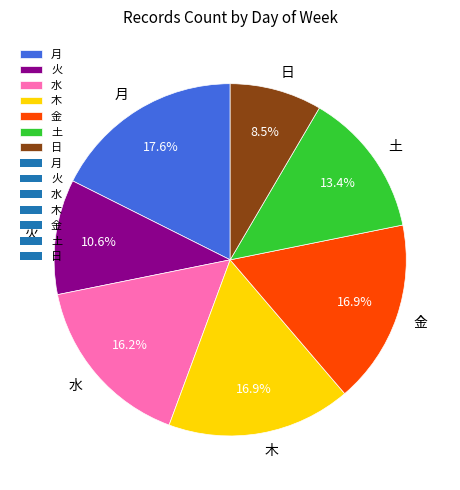

How much of the chart is everything except 日?

91.5%